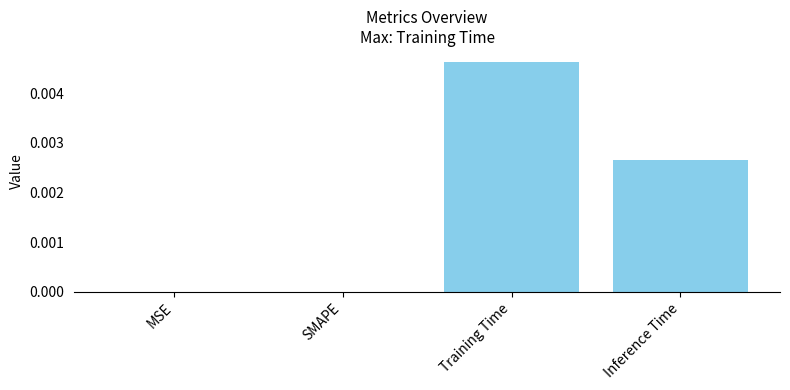

Which has a higher value, Training Time or Inference Time?

Training Time